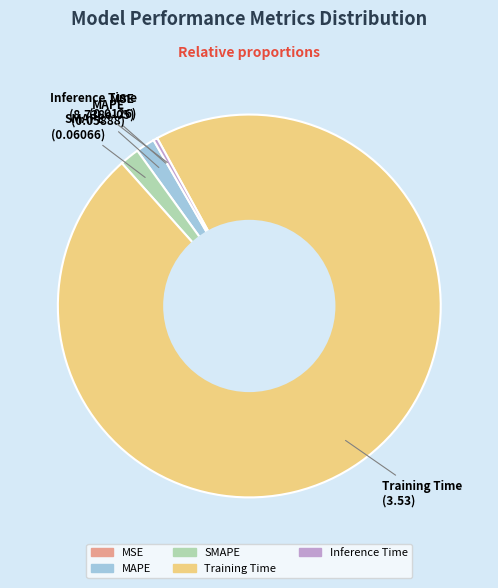

True or false: Training Time accounts for 96% of the total.

True